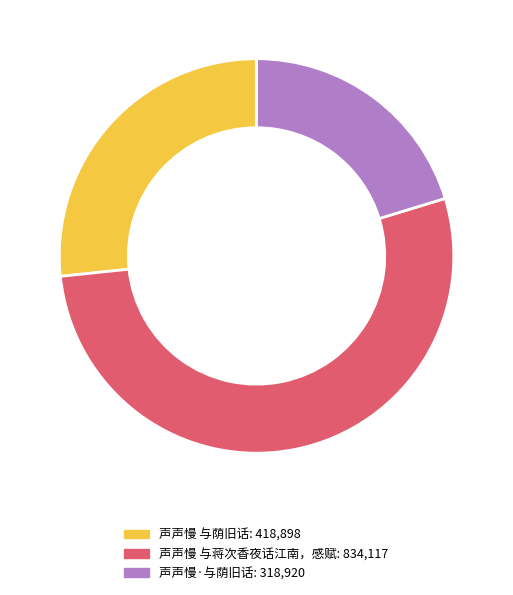

True or false: 声声慢 与荫旧话 accounts for 27% of the total.

True